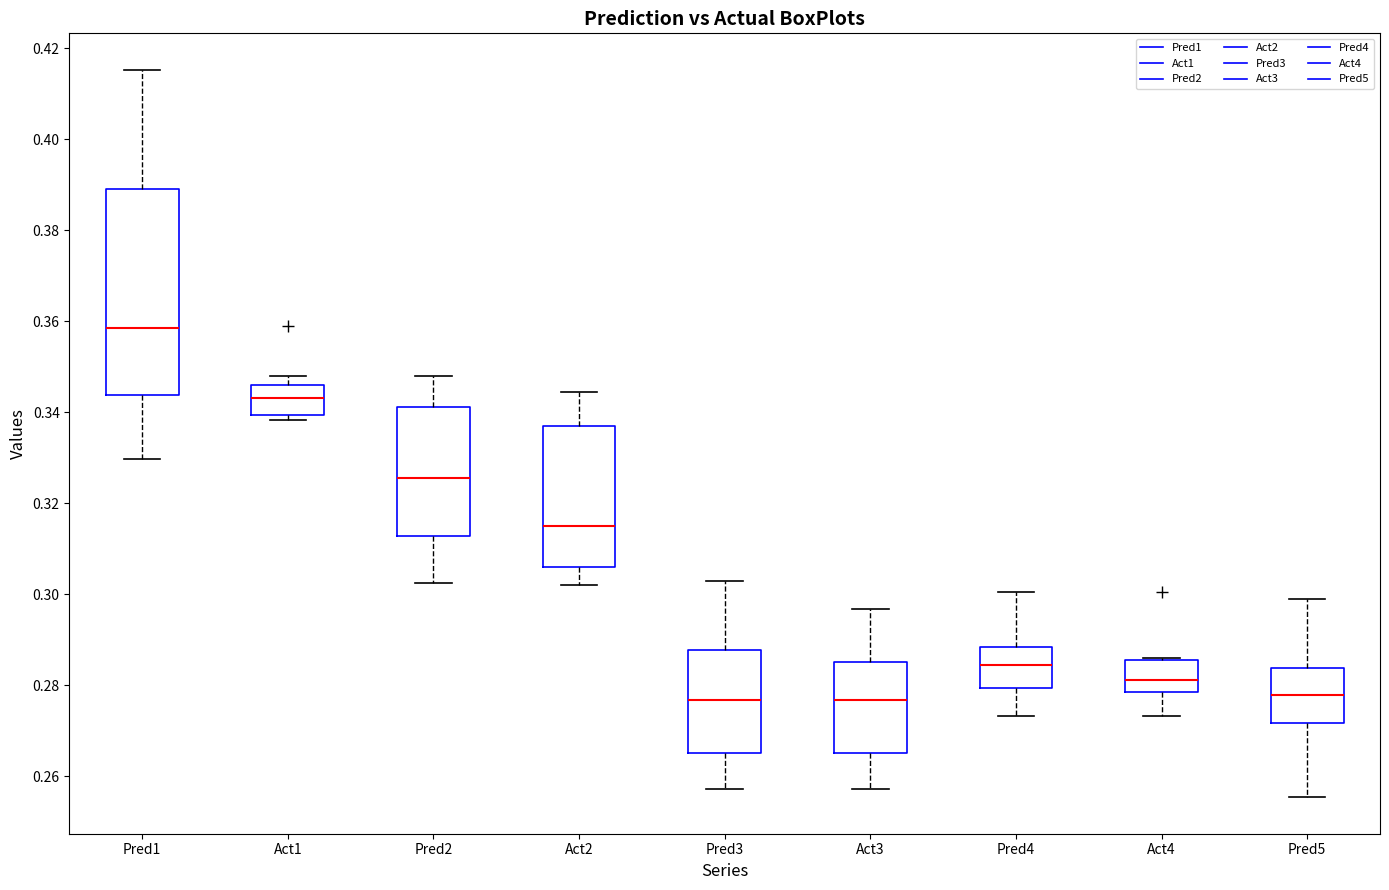

Which box is the tallest, from its lower edge to its upper edge?

Pred1